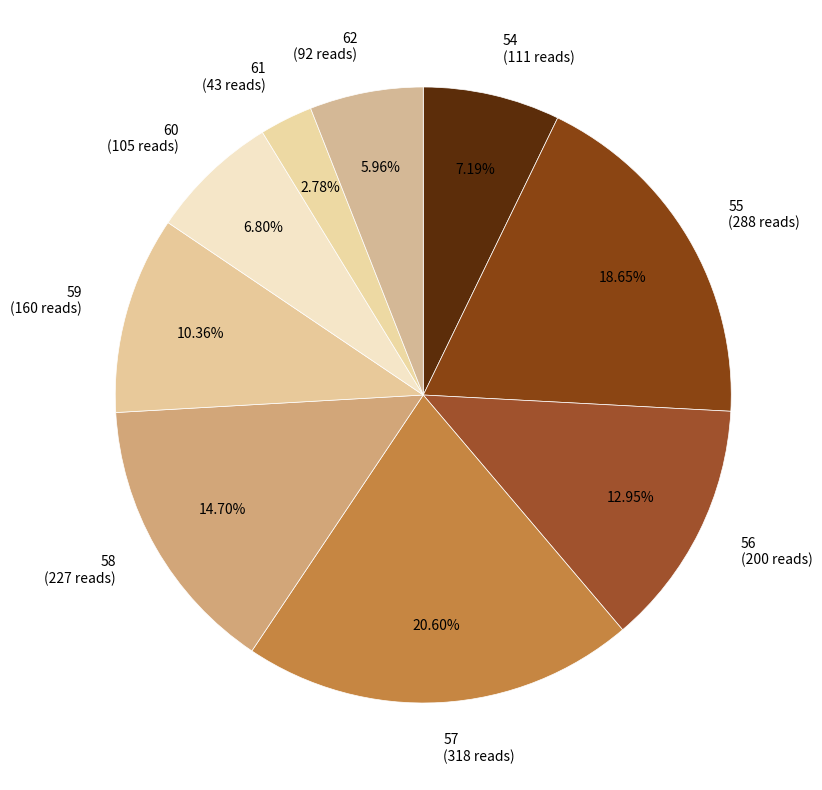

Between 55 and 62, which is larger?

55